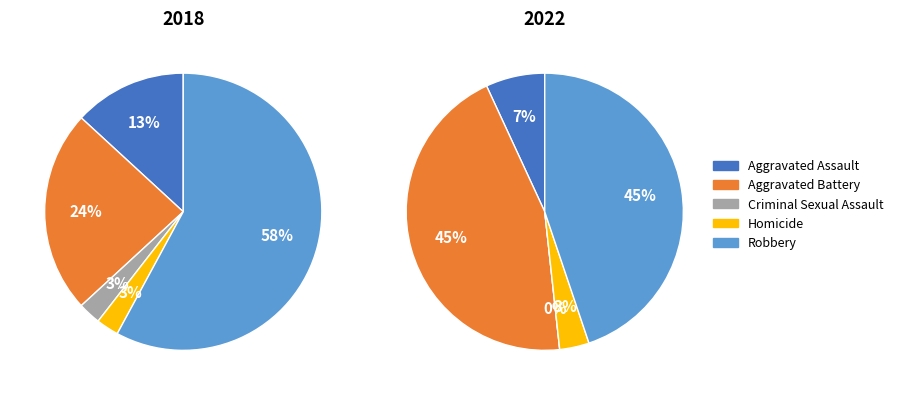

To the nearest percent, what is the difference between the largest and smallest slice percentages?

45%